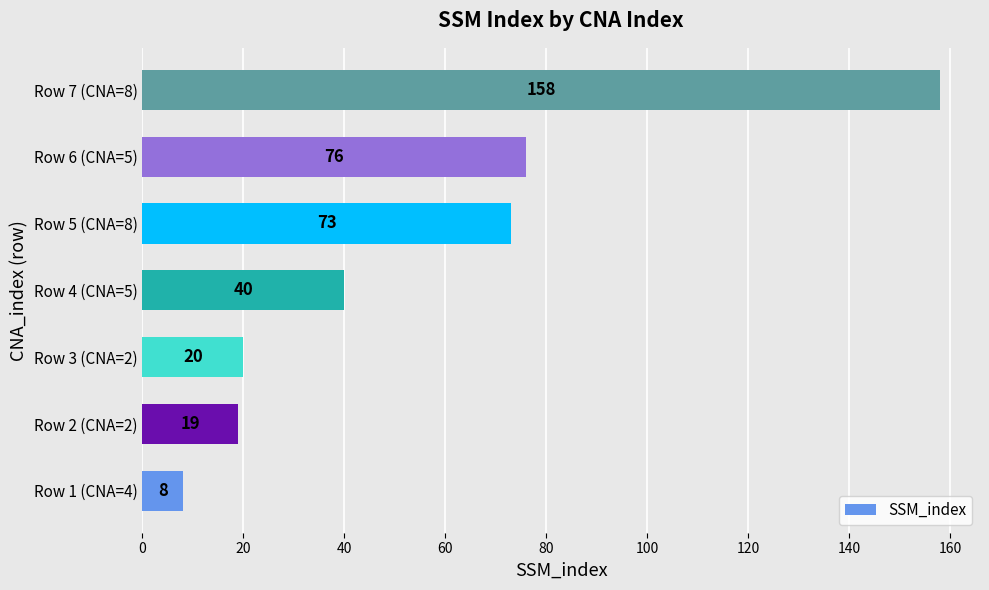

Is it true that the value at Row 3 (CNA=2) is 29?

False